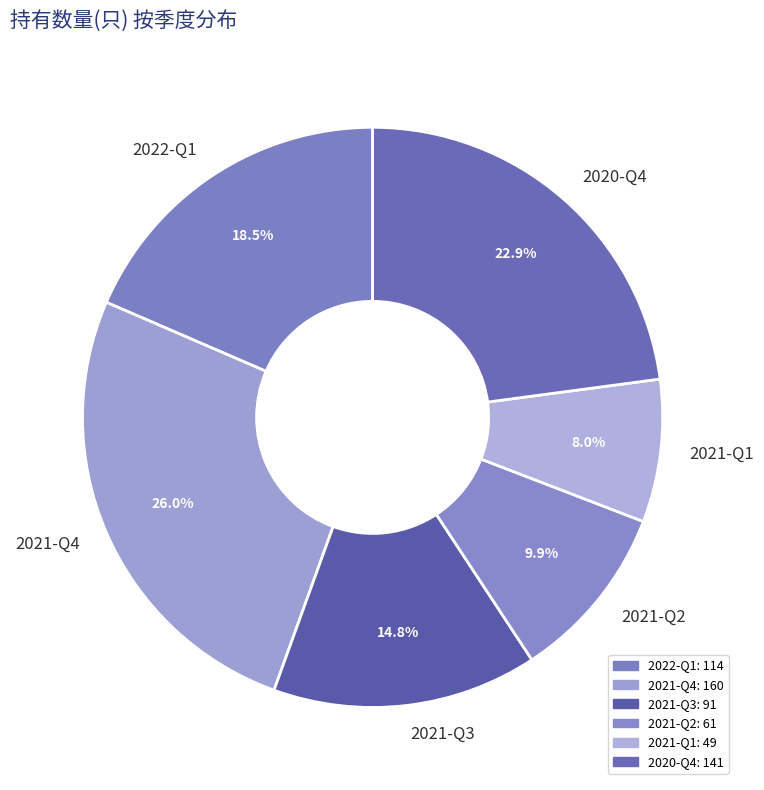

Rank the categories by value from highest to lowest.

2021-Q4, 2020-Q4, 2022-Q1, 2021-Q3, 2021-Q2, 2021-Q1